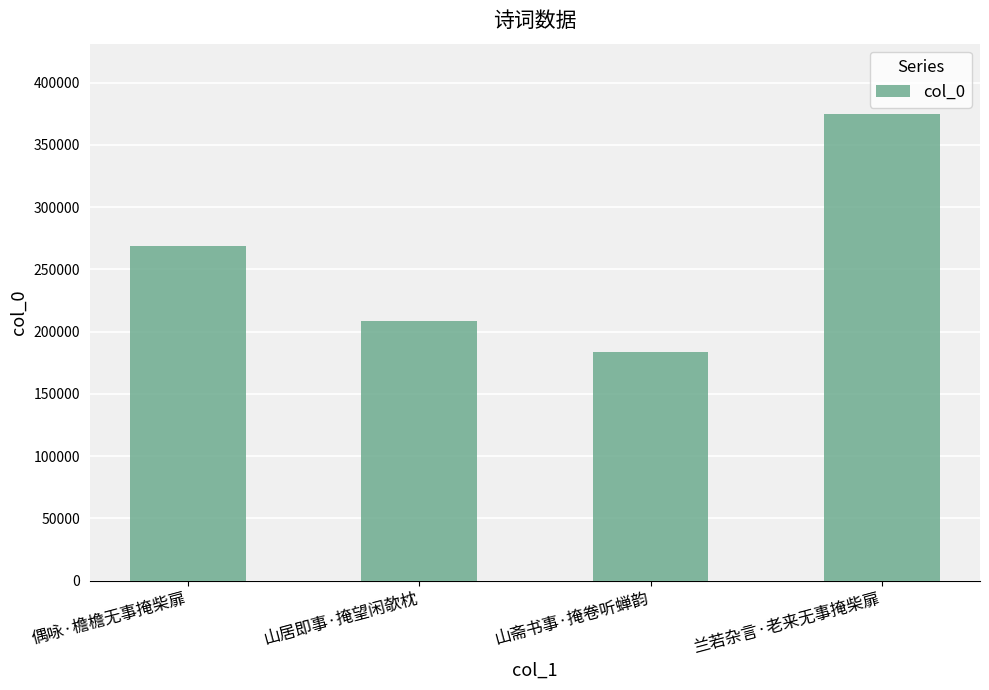

The chart shows a value of 68303 at 山居即事·掩望闲欹枕. True or false?

False